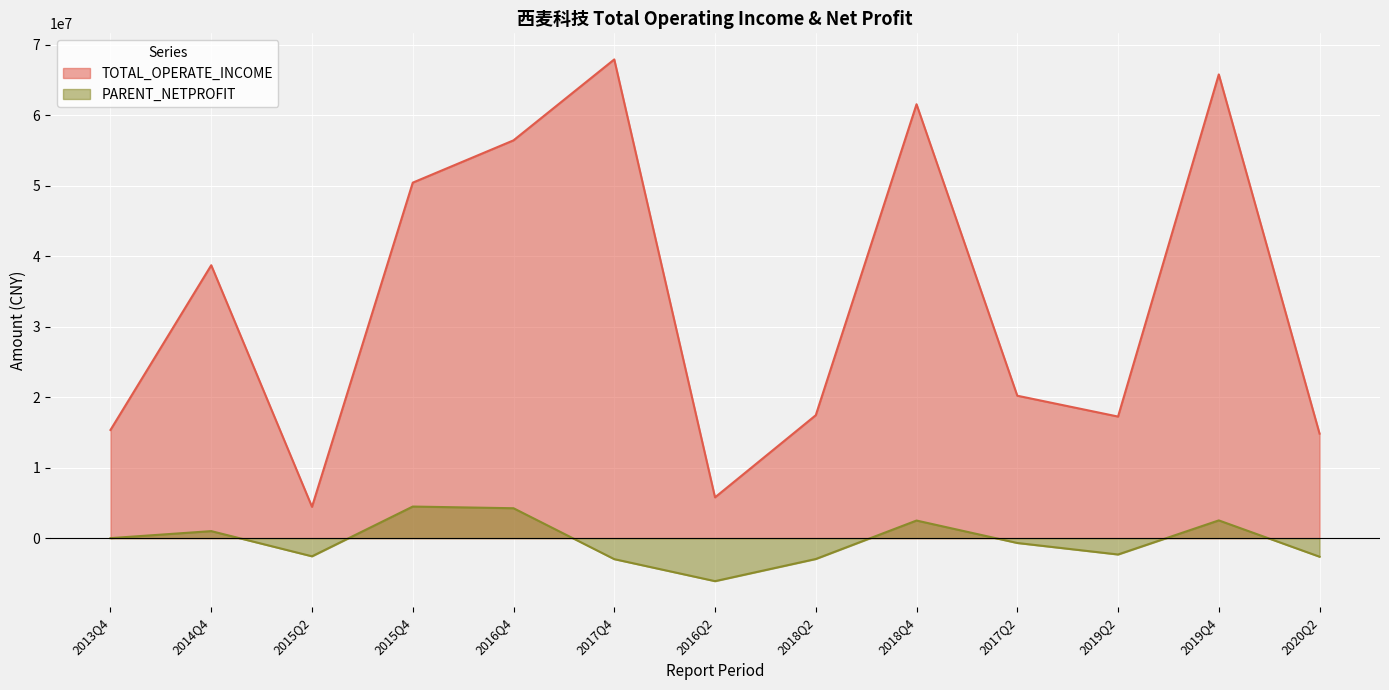

What is the difference between the second highest and minimum values in the TOTAL_OPERATE_INCOME series?

61363527.7